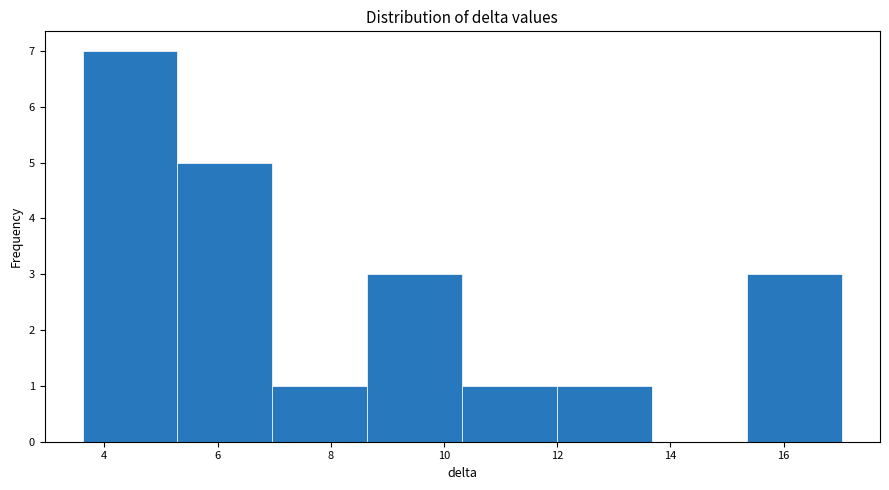

How tall is the bar that spans 7.0 to 8.6 on the x-axis? Neither the bar edges nor the heights are printed on the chart, so give them approximately, as read against the axes.

1